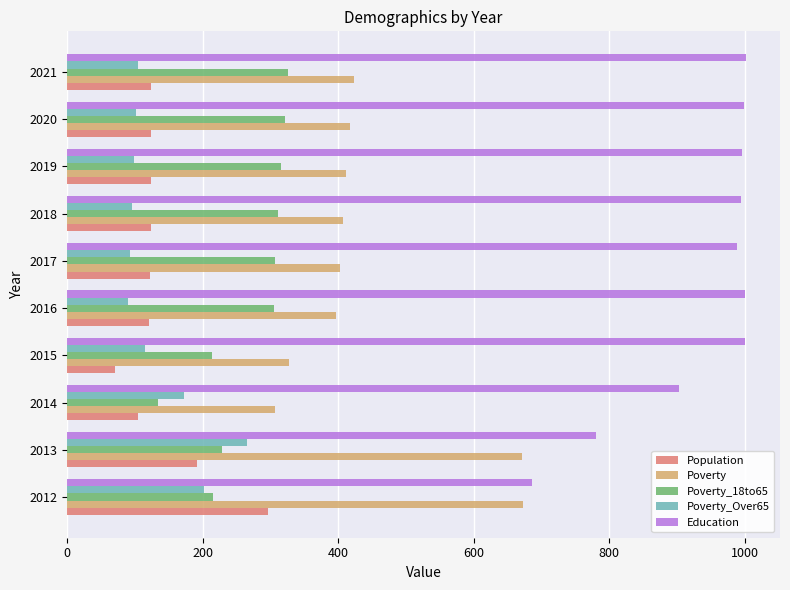

What is the spread (max minus min) of values at 2021?

897